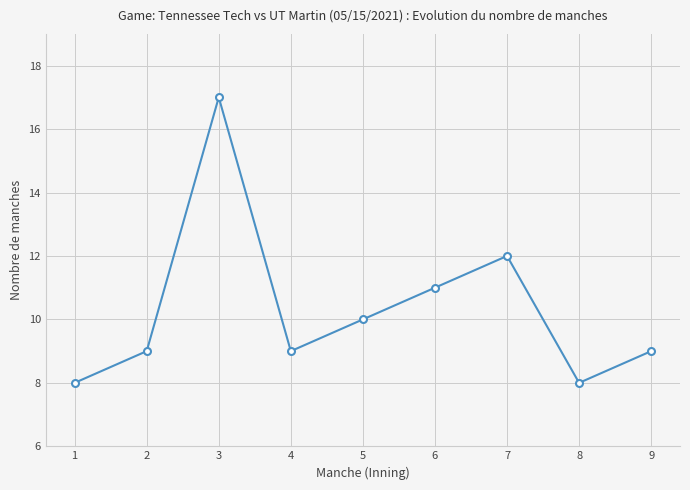

Where is the data nearest to the value 12?

7